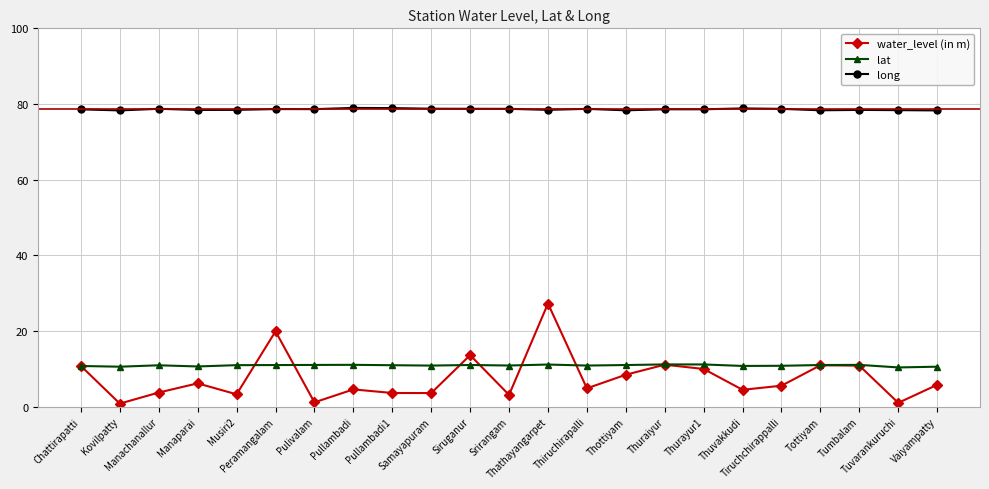

True or false: long has more than 2 points higher than both neighbors.

True